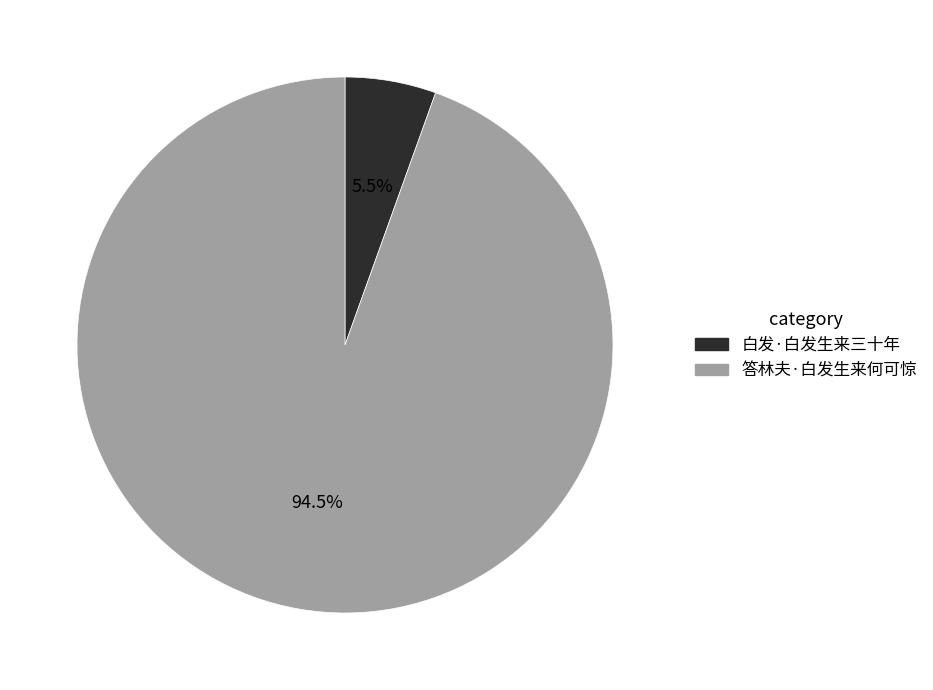

Which category has the smallest portion of the pie?

白发·白发生来三十年